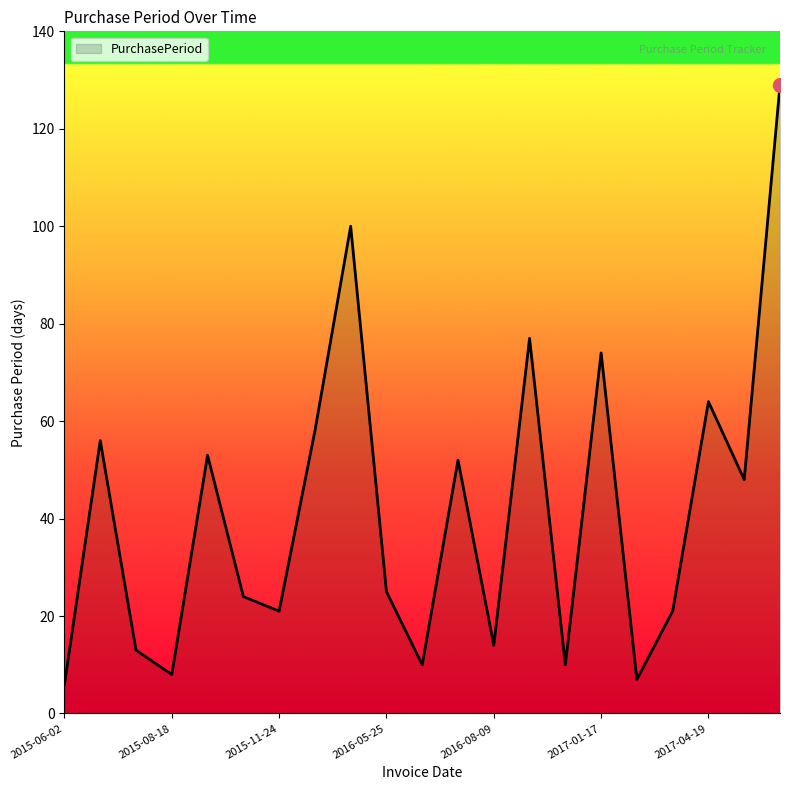

What is the difference between the maximum and minimum values?

123